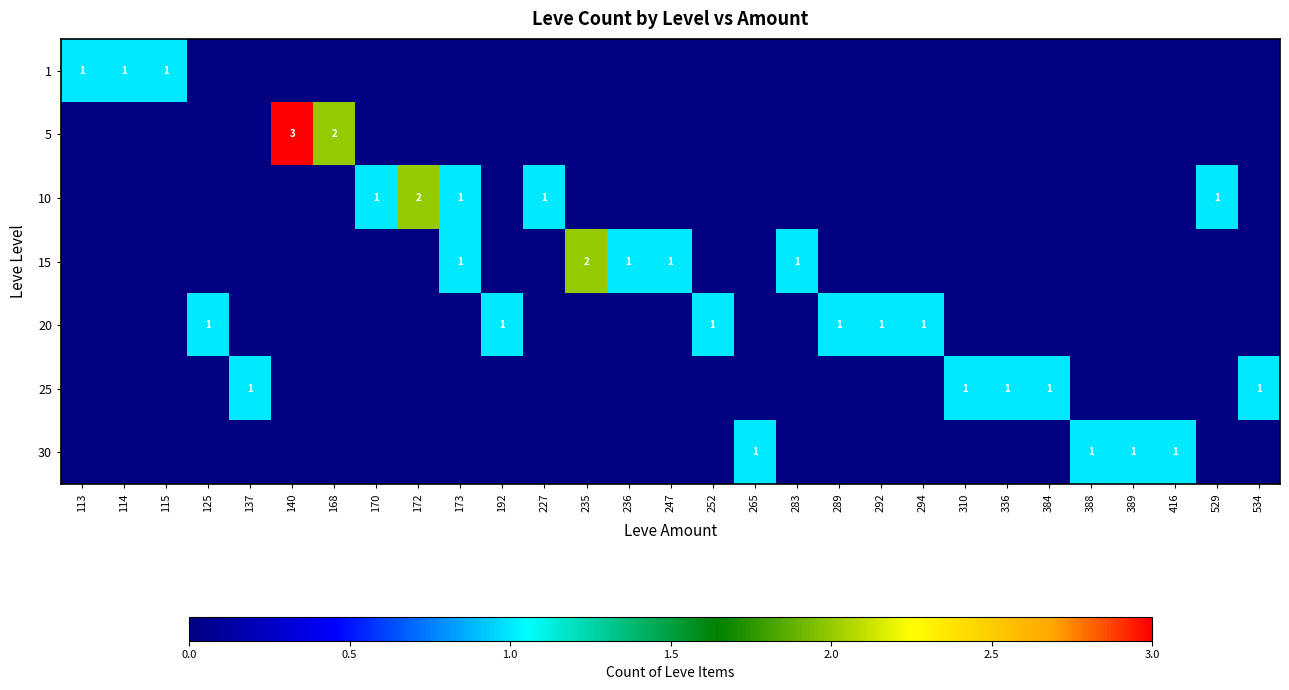

Is it true that 5 equals 3 at 140?

True